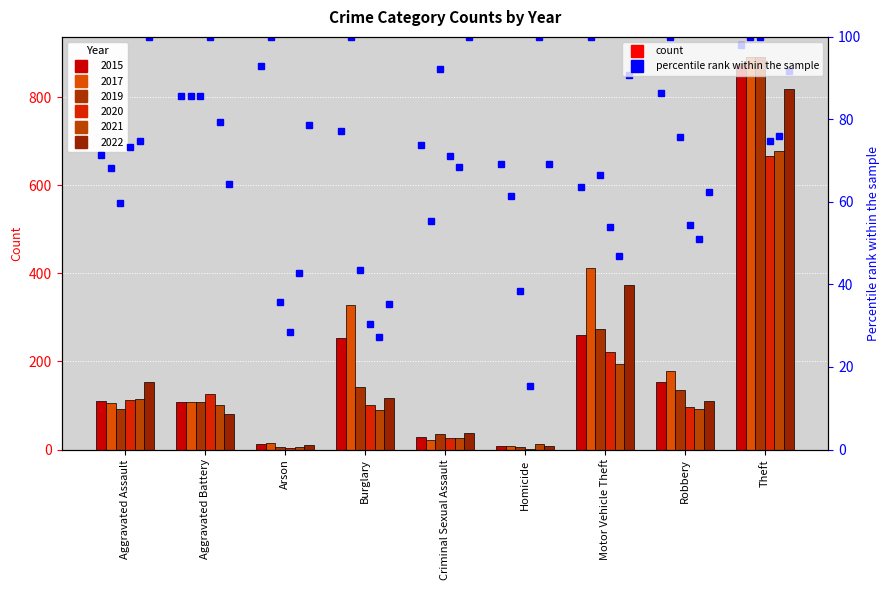

Is the value of 2021 at Aggravated Assault greater than the value of 2019 at Aggravated Assault?

Yes